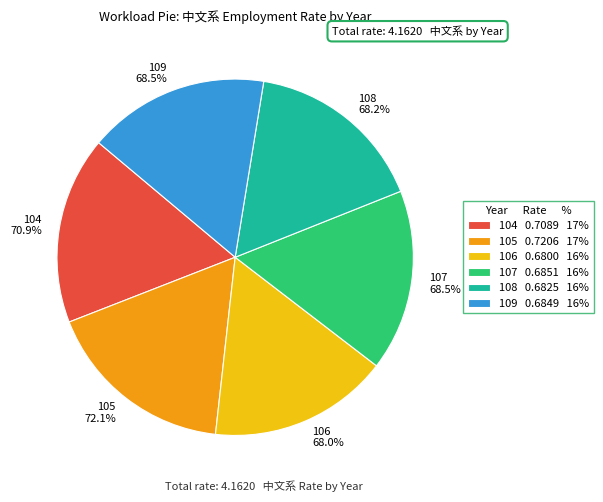

True or false: 109 accounts for 21% of the total.

False